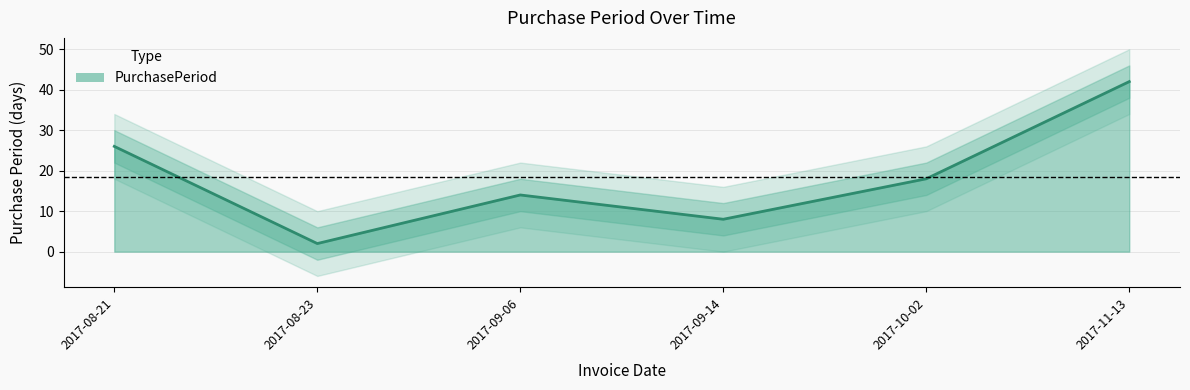

Count the values in the range 8 to 26.

4